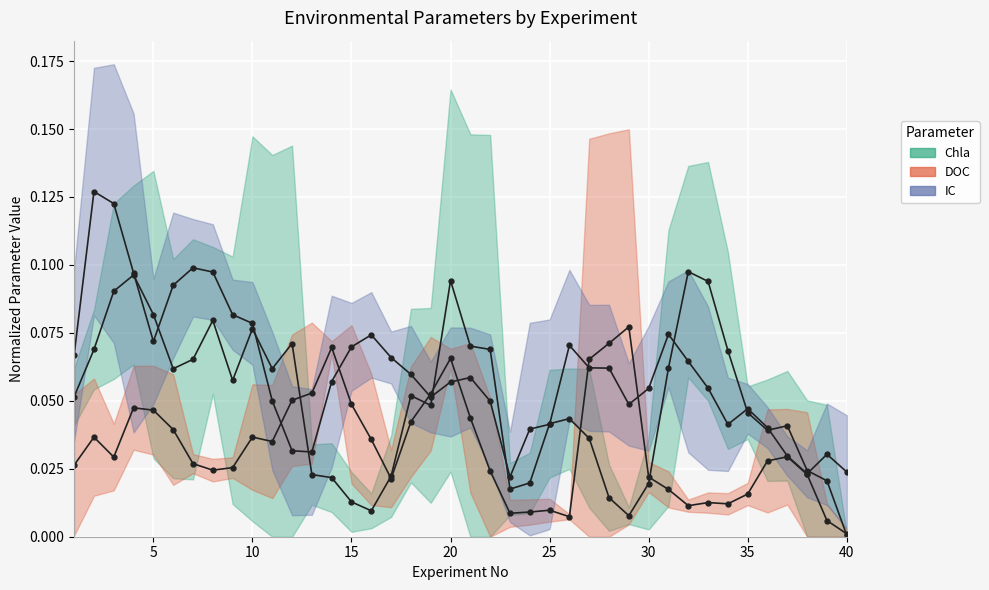

How many categories are shown in the chart?

40